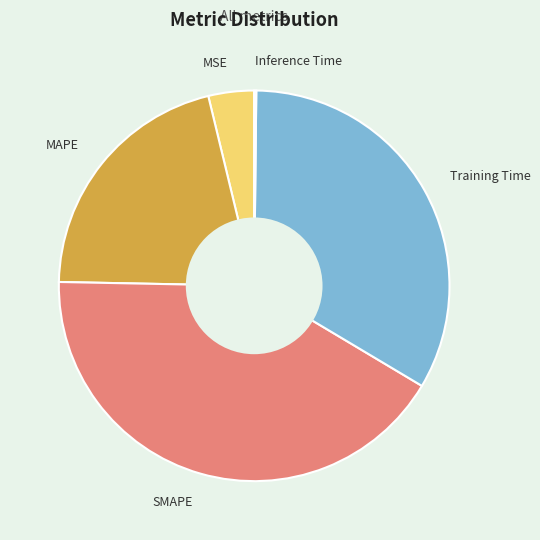

Is there a majority slice in this chart?

No